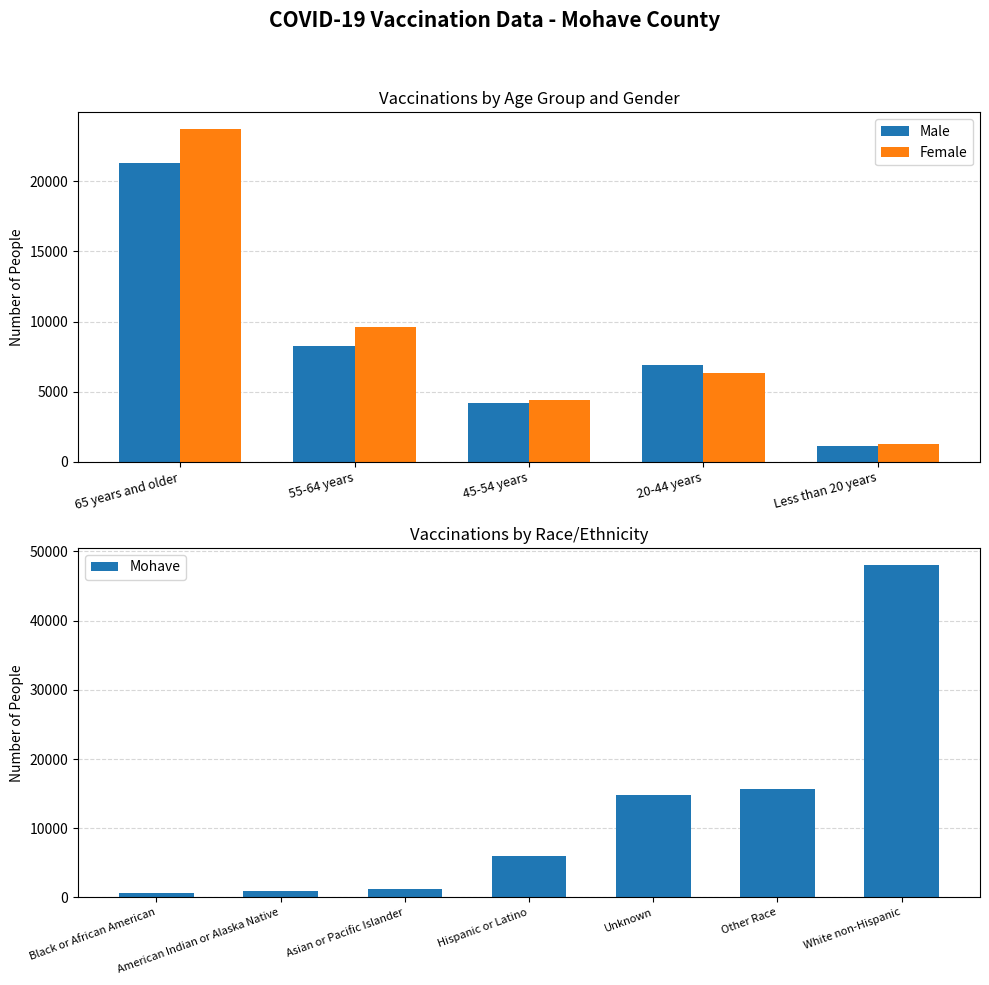

Does the chart contain any negative values?

No